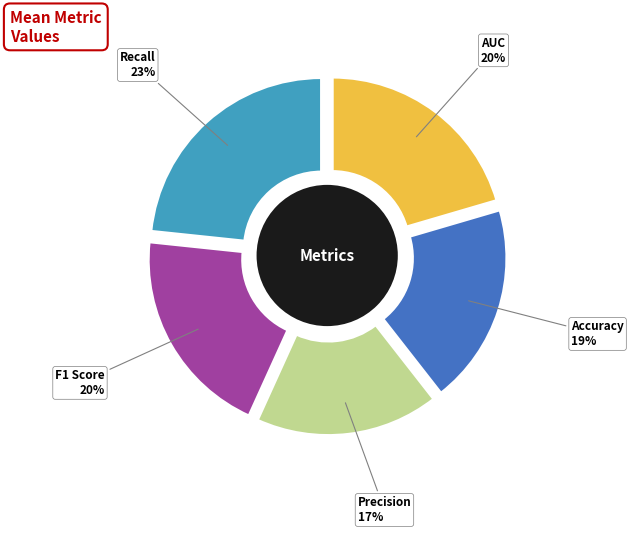

Rank the categories by value from highest to lowest.

Recall, AUC, F1 Score, Accuracy, Precision